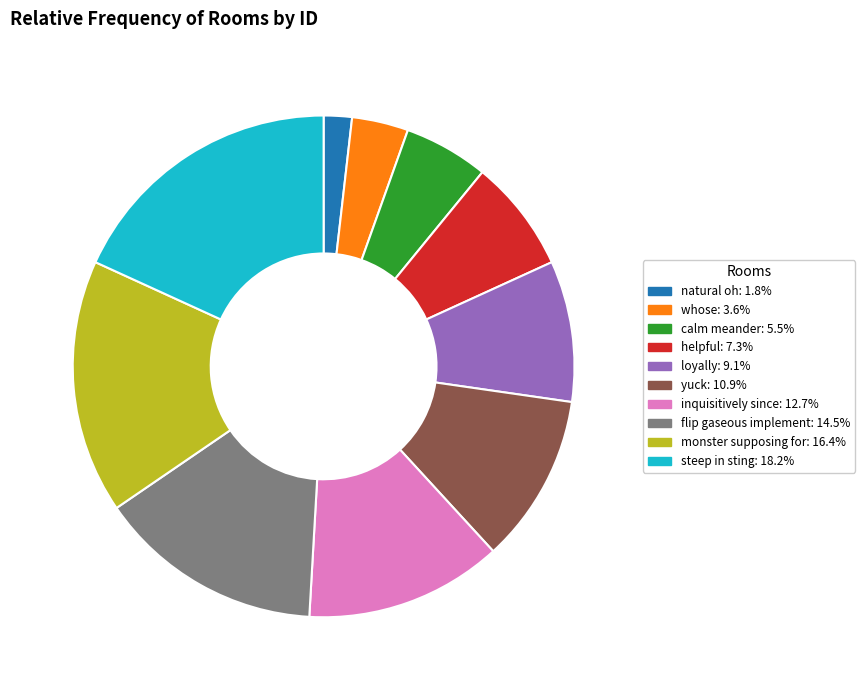

Which slice is the largest?

steep in sting